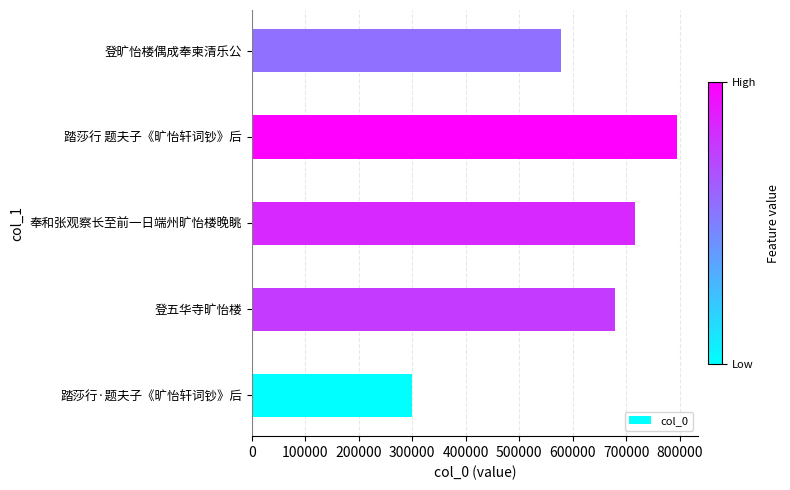

What is the average value?

613585